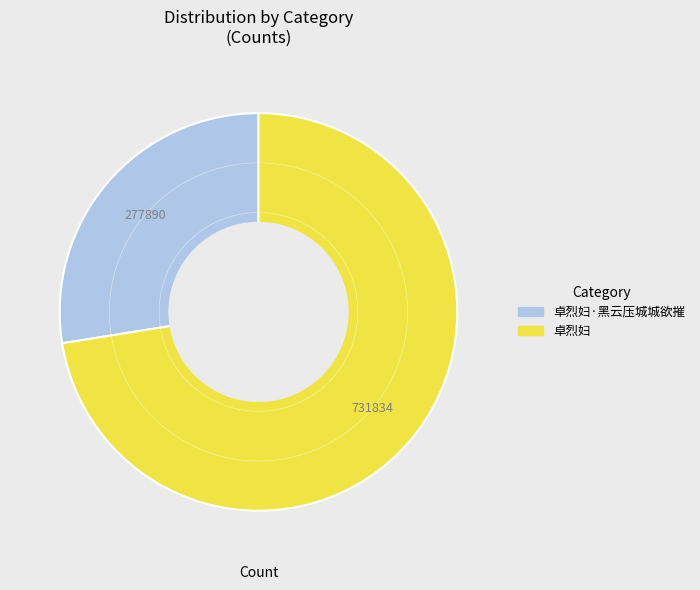

Combined, what portion of the pie is 卓烈妇·黑云压城城欲摧 and 卓烈妇?

100.0%